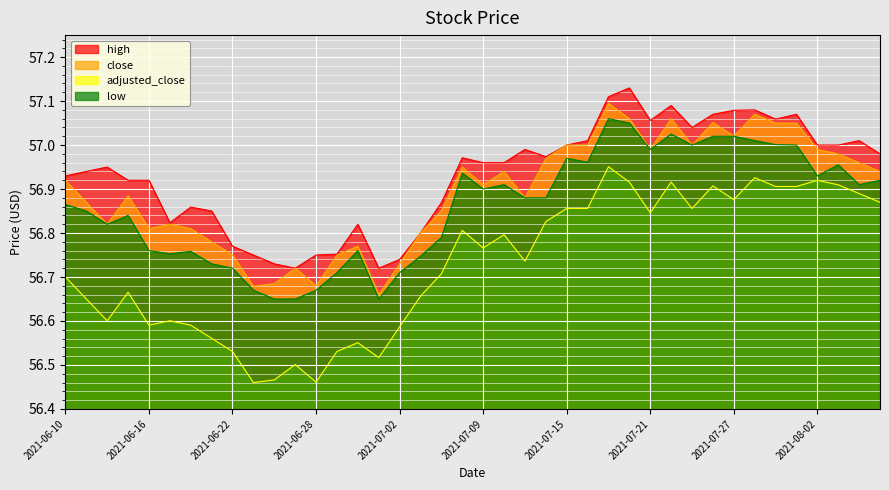

True or false: high and adjusted_close intersect in this chart.

False